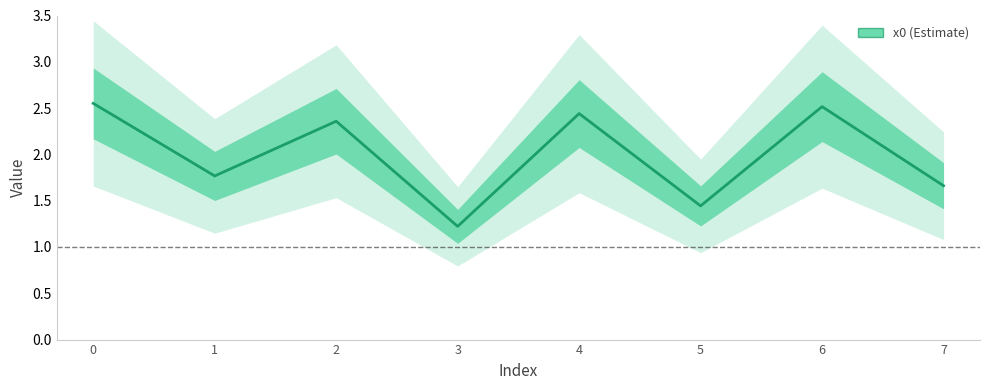

True or false: the data shows 1.7 at 3.

False